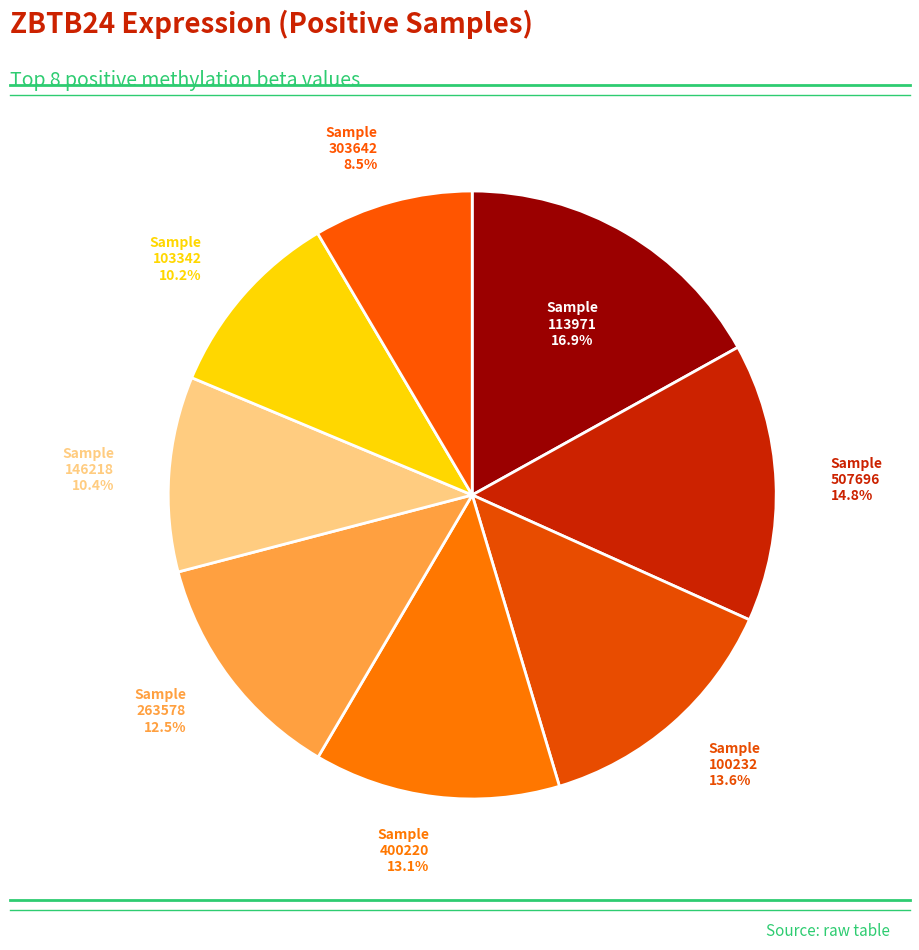

How many segments does this pie chart have?

8